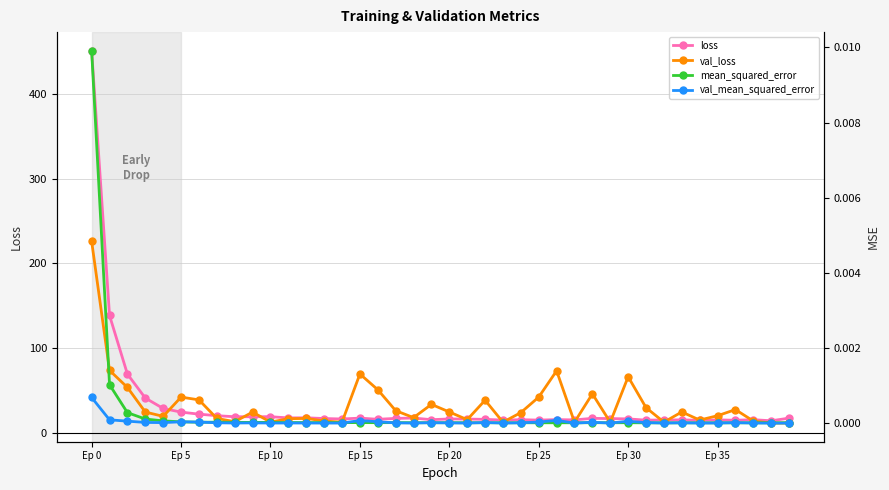

How many lines are shown in the chart?

4